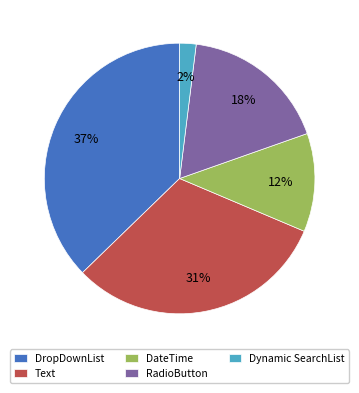

Rank the categories by value from highest to lowest.

DropDownList, Text, RadioButton, DateTime, Dynamic SearchList